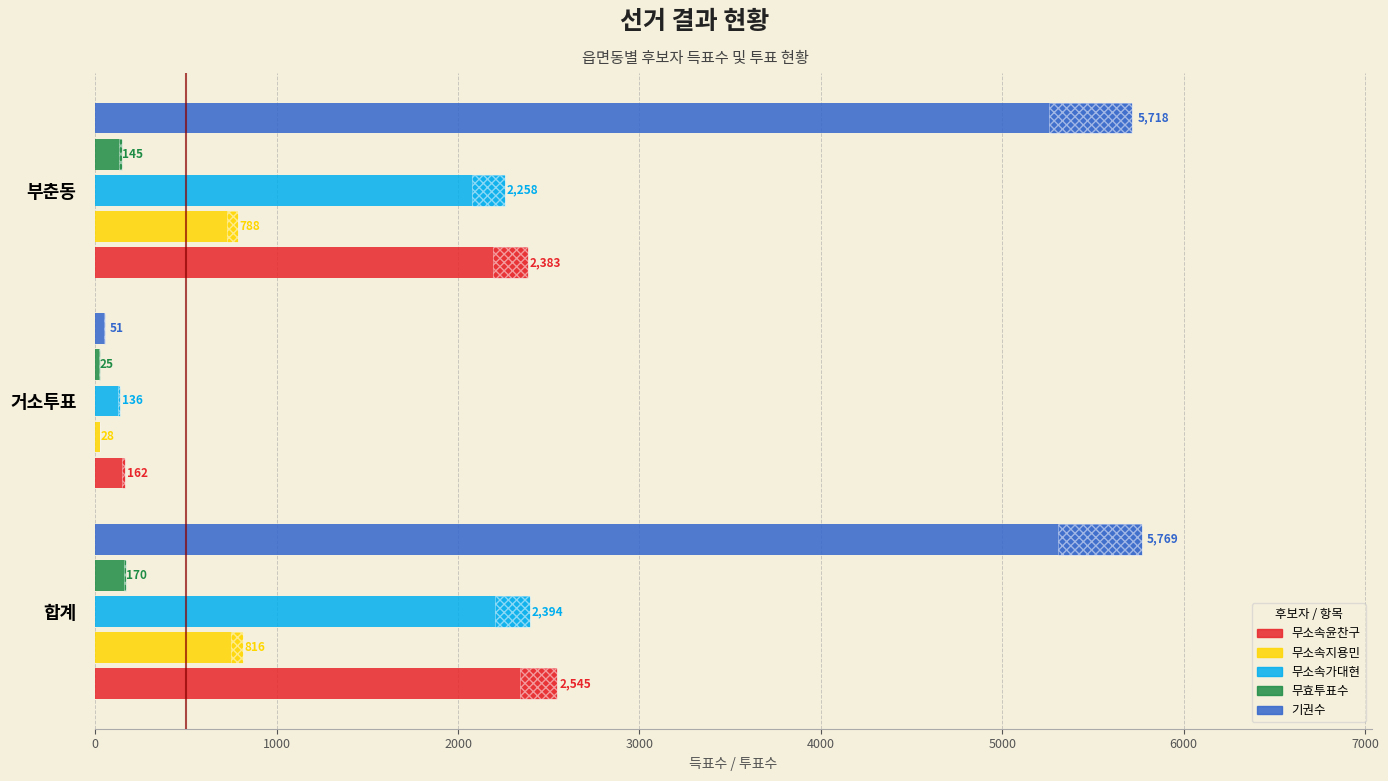

What is the value of the 무소속지용민 bar at the 1st from the left?

816